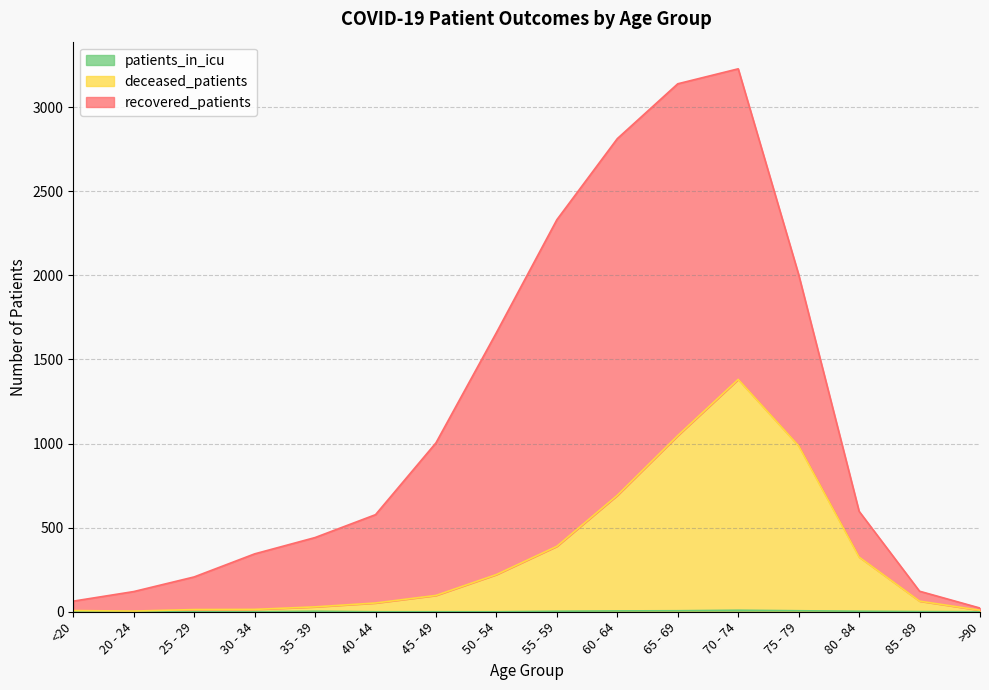

In patients_in_icu, how many points are higher than both neighbors (excluding endpoints)?

3